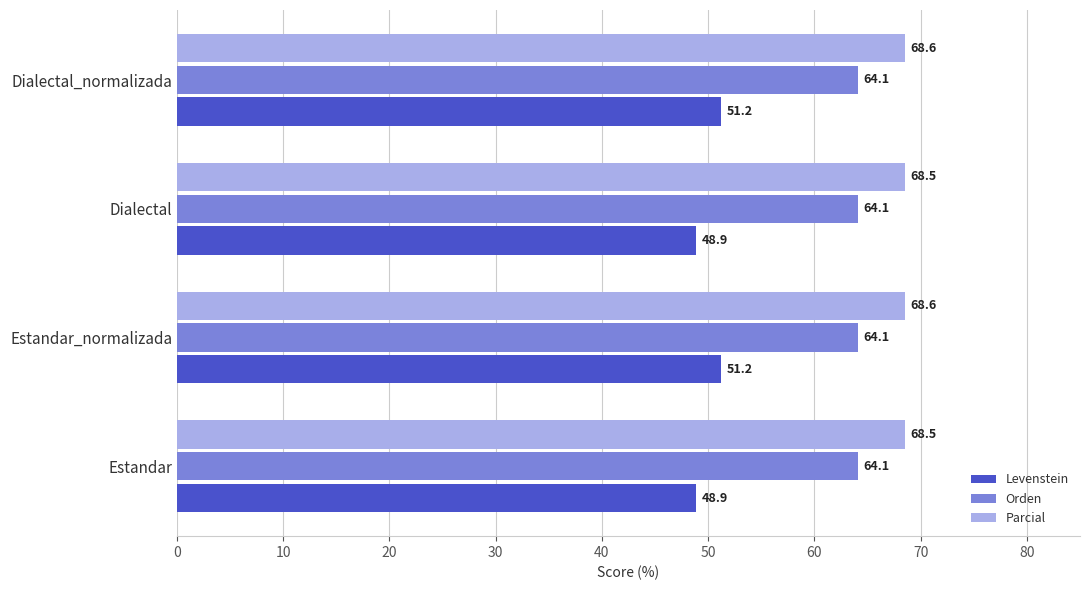

List the series in order of their overall mean, highest first.

Parcial, Orden, Levenstein